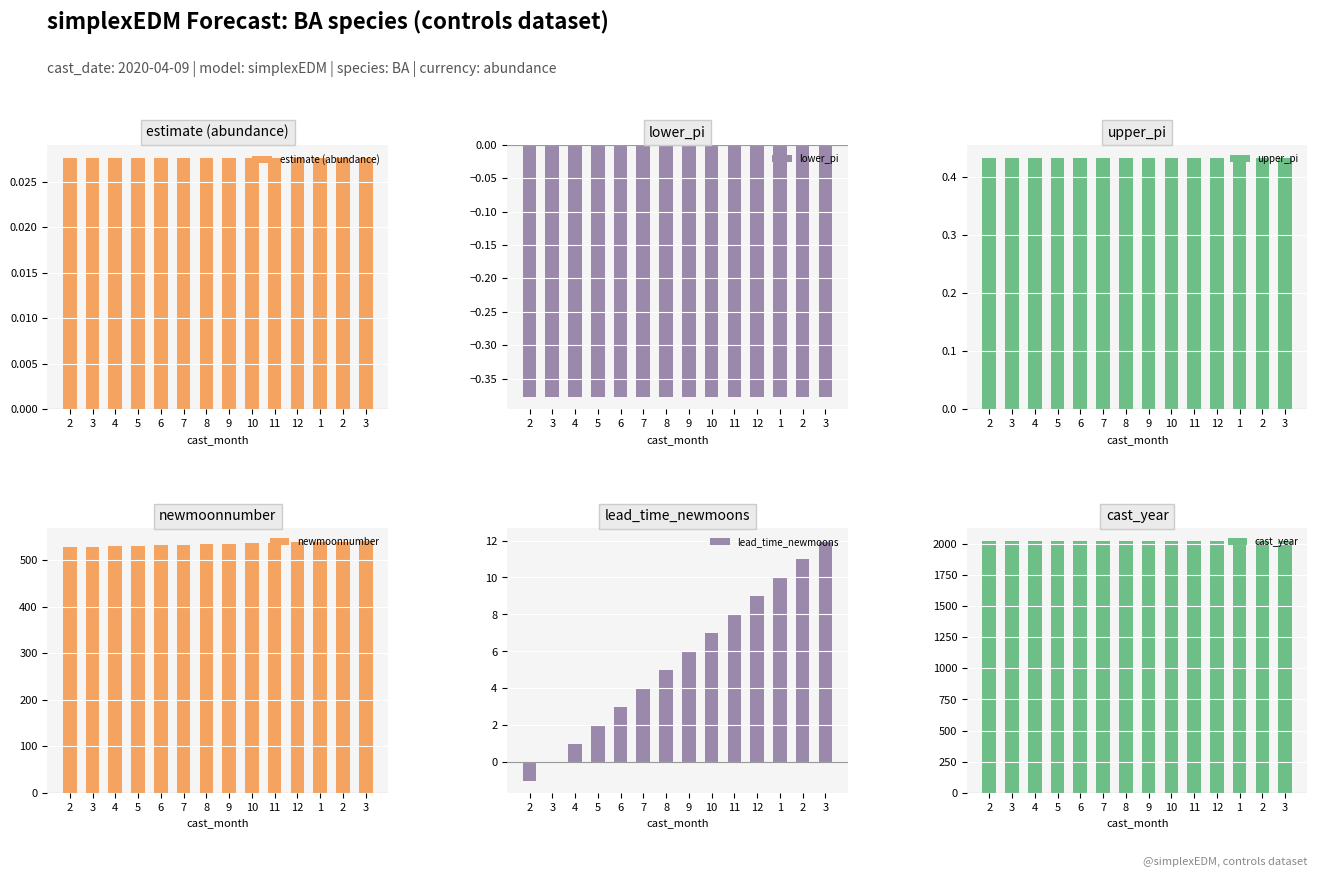

What is the label of the 9th bar from the right?

7